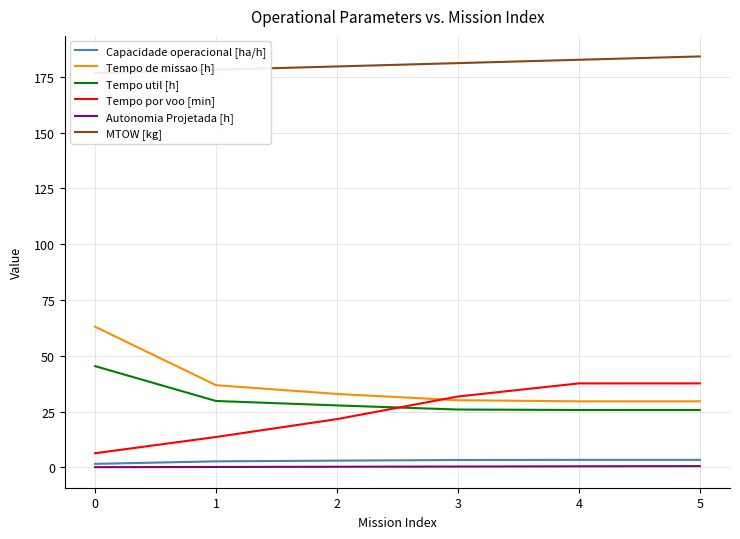

Reading right to left, what are all the values shown in this chart?

Capacidade operacional [ha/h]: 5=3.4	4=3.4	3=3.3	2=3.0	1=2.7	0=1.6
Tempo de missao [h]: 5=29.6	4=29.6	3=30.1	2=32.9	1=36.9	0=63.1
Tempo util [h]: 5=25.7	4=25.7	3=25.9	2=27.8	1=29.8	0=45.4
Tempo por voo [min]: 5=37.7	4=37.6	3=31.8	2=21.6	1=13.6	0=6.3
Autonomia Projetada [h]: 5=0.6	4=0.5	3=0.4	2=0.3	1=0.2	0=0.1
MTOW [kg]: 5=184.2	4=182.7	3=181.2	2=179.7	1=178.2	0=176.7